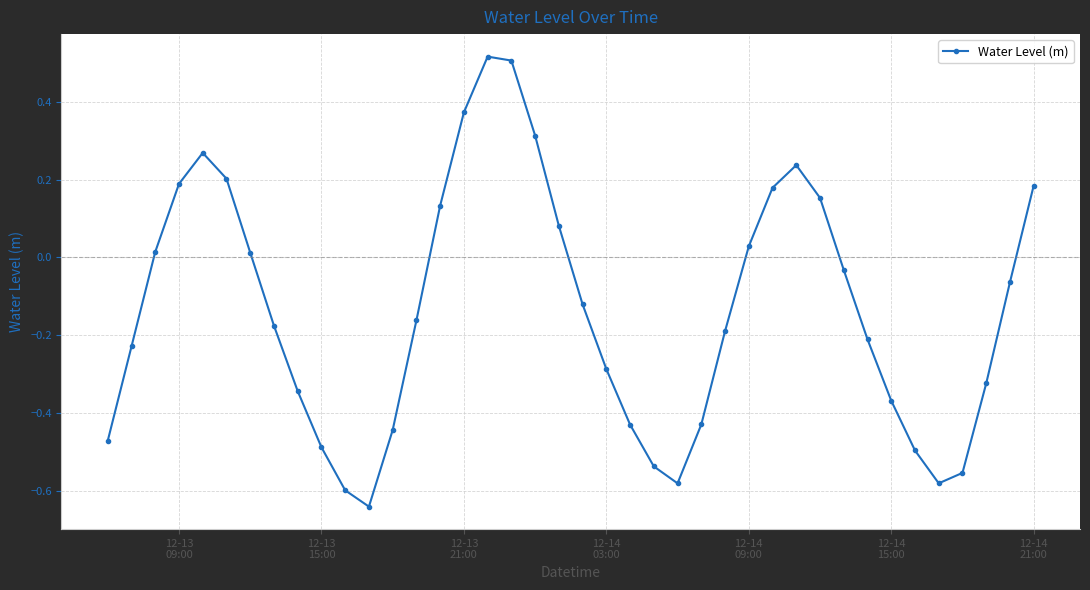

What is the difference between the second highest and second lowest values?

1.1